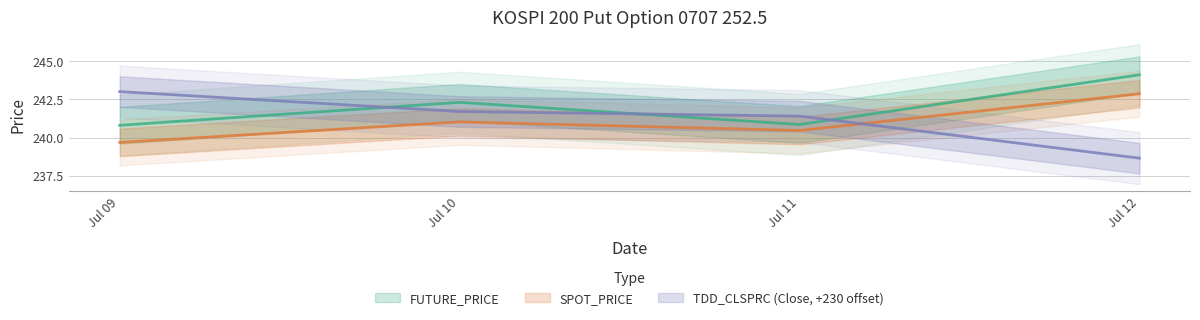

Does the chart have visible grid lines?

Yes